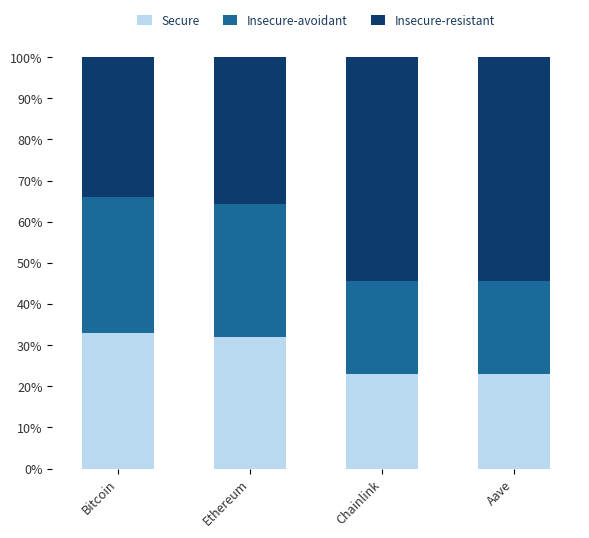

The Secure series shows 23.0 at Aave. True or false?

True